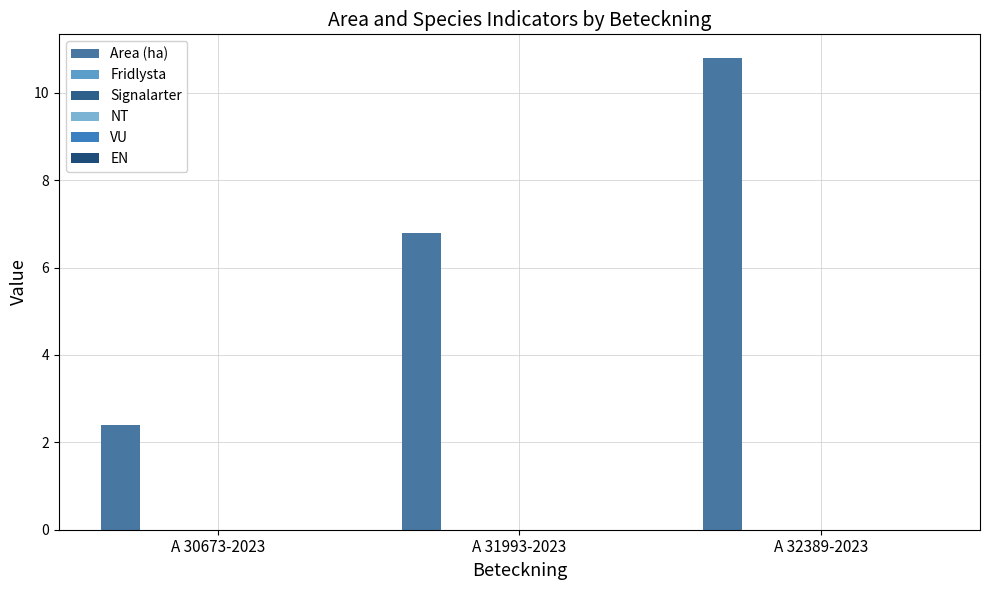

How many bars are there in total?

3